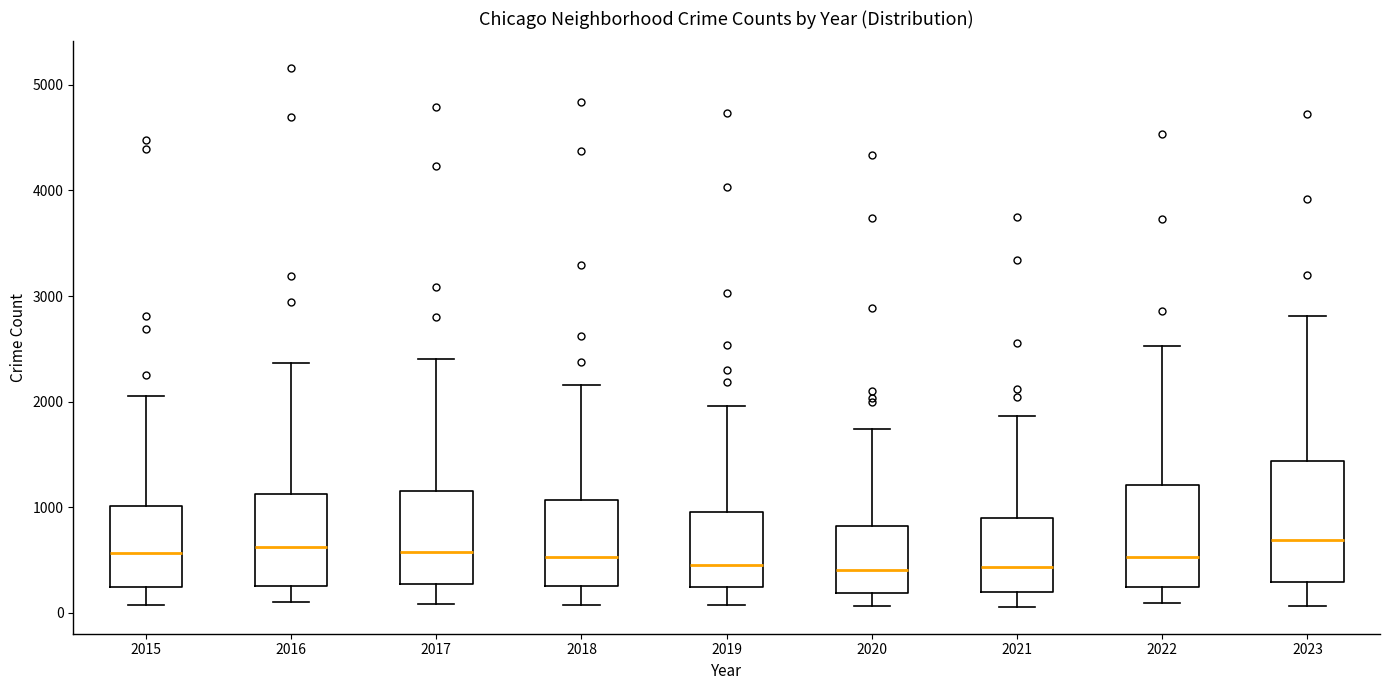

Reading left to right, transcribe this box plot: for each box, give where its median line is, the range the box spans, and where its two whiskers end, as read against the y-axis. The values are not printed on the chart, so give them approximately, as read against the axis.

2015: median 600, box 200 to 1000, whiskers 100 to 2100
2016: median 600, box 200 to 1100, whiskers 100 to 2400
2017: median 600, box 300 to 1200, whiskers 100 to 2400
2018: median 500, box 300 to 1100, whiskers 100 to 2200
2019: median 500, box 200 to 1000, whiskers 100 to 2000
2020: median 400, box 200 to 800, whiskers 100 to 1700
2021: median 400, box 200 to 900, whiskers 100 to 1900
2022: median 500, box 200 to 1200, whiskers 100 to 2500
2023: median 700, box 300 to 1400, whiskers 100 to 2800